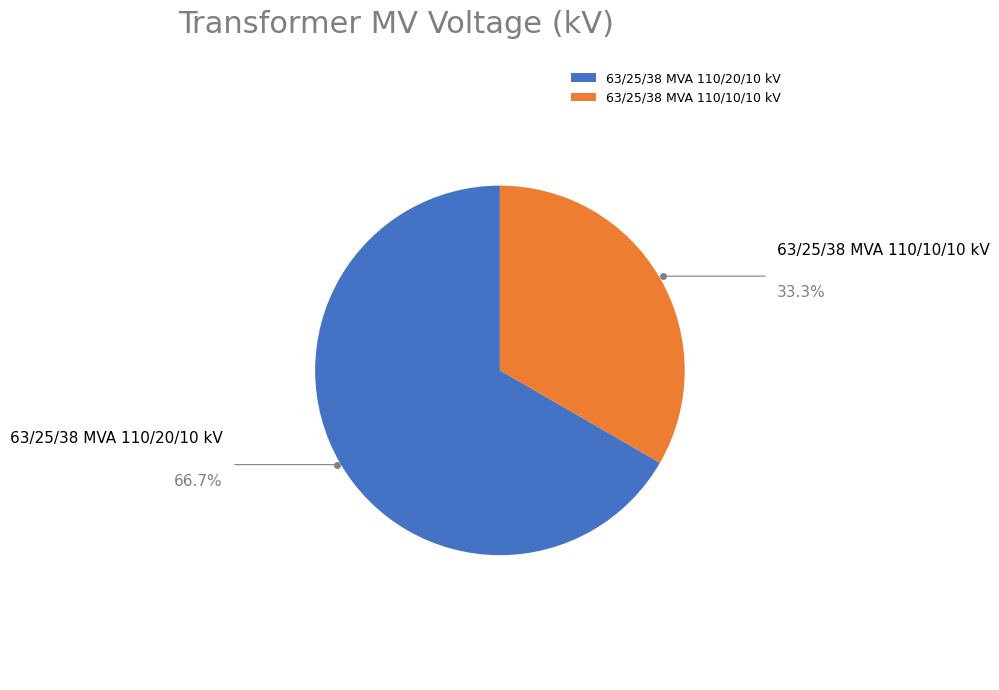

What is the ratio of the value at 63/25/38 MVA 110/20/10 kV to the value at 63/25/38 MVA 110/10/10 kV?

2.0